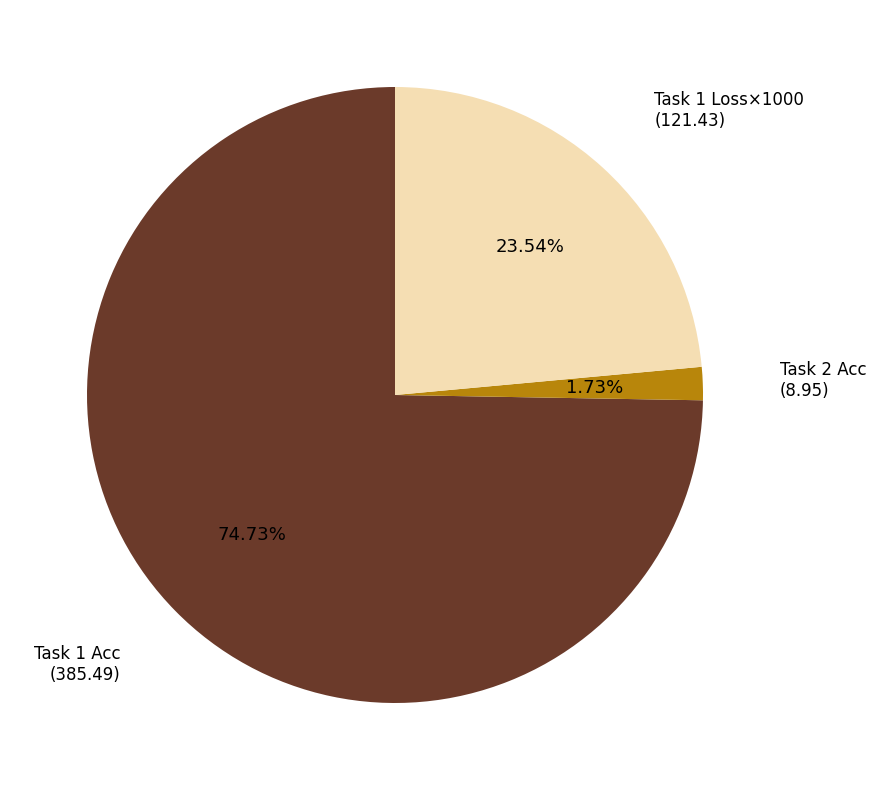

To the nearest percent, what is the average slice percentage?

33%